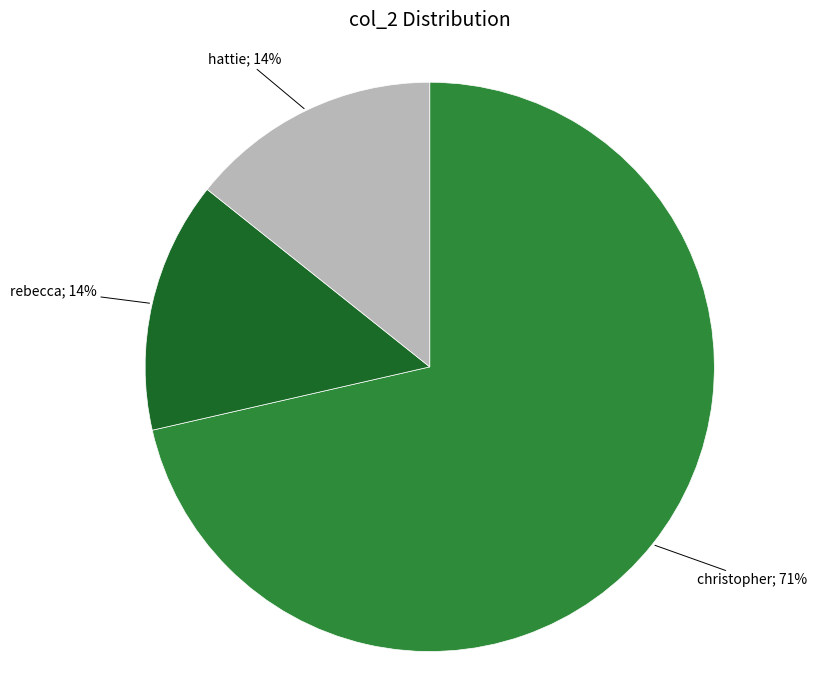

Is there any slice that represents more than half of the pie?

Yes